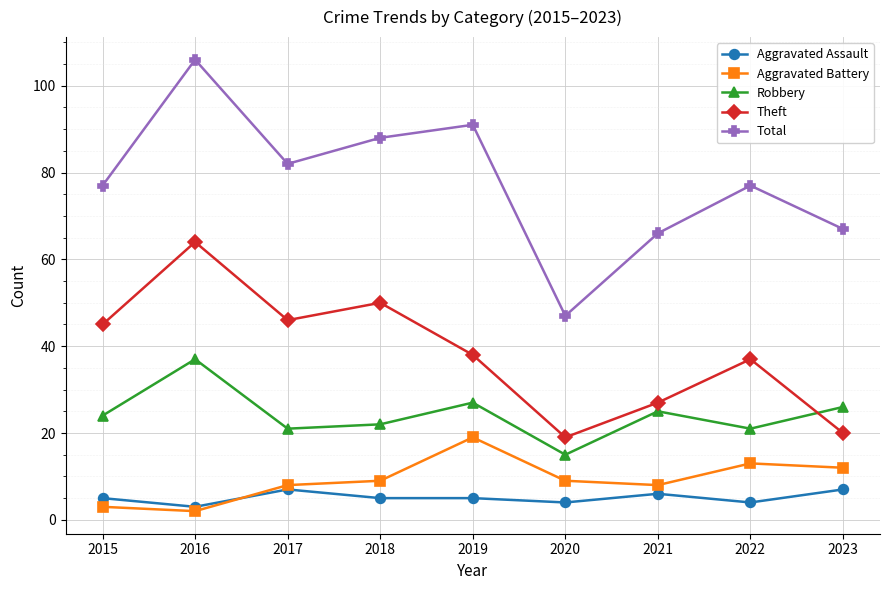

Where is the first local maximum for Total?

2016